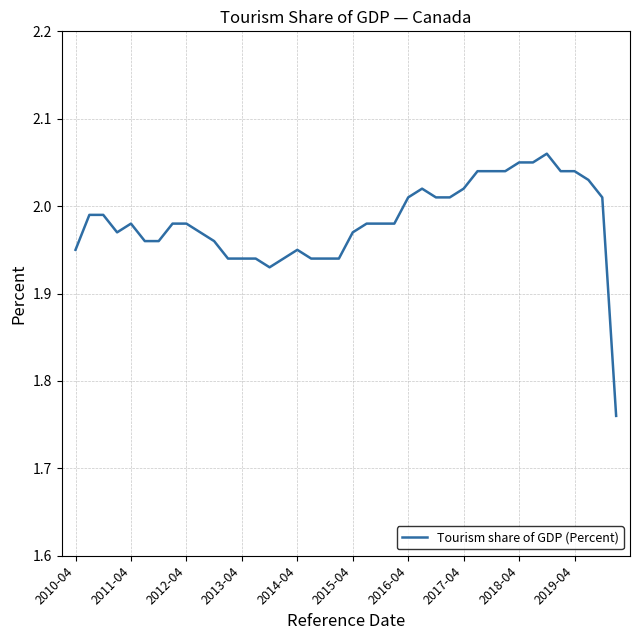

Does the chart have visible grid lines?

Yes